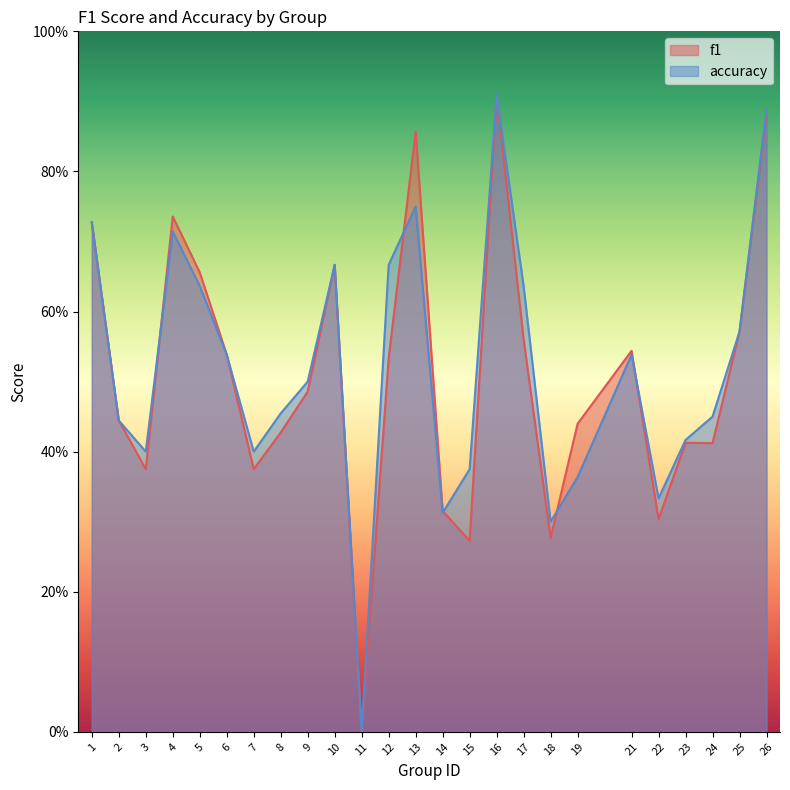

List the labels in order of f1 value, largest first.

16, 26, 13, 4, 1, 10, 5, 25, 17, 21, 6, 12, 9, 2, 19, 8, 23, 24, 3, 7, 14, 22, 18, 15, 11